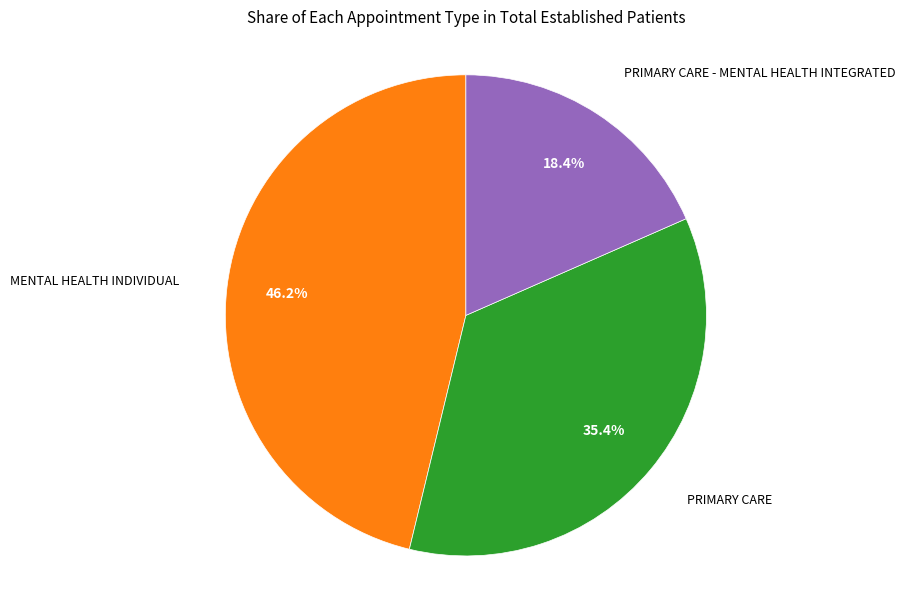

Is there any slice that represents more than half of the pie?

No